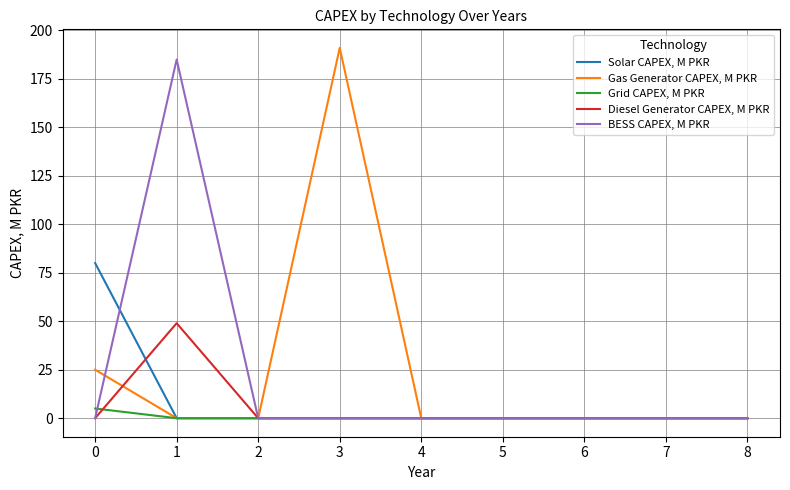

Reading left to right, list all the values displayed in this chart.

Solar CAPEX, M PKR: 0=80	1=0	2=0	3=0	4=0	5=0	6=0	7=0	8=0
Gas Generator CAPEX, M PKR: 0=25	1=0	2=0	3=191	4=0	5=0	6=0	7=0	8=0
Grid CAPEX, M PKR: 0=5	1=0	2=0	3=0	4=0	5=0	6=0	7=0	8=0
Diesel Generator CAPEX, M PKR: 0=0	1=49	2=0	3=0	4=0	5=0	6=0	7=0	8=0
BESS CAPEX, M PKR: 0=0	1=185	2=0	3=0	4=0	5=0	6=0	7=0	8=0